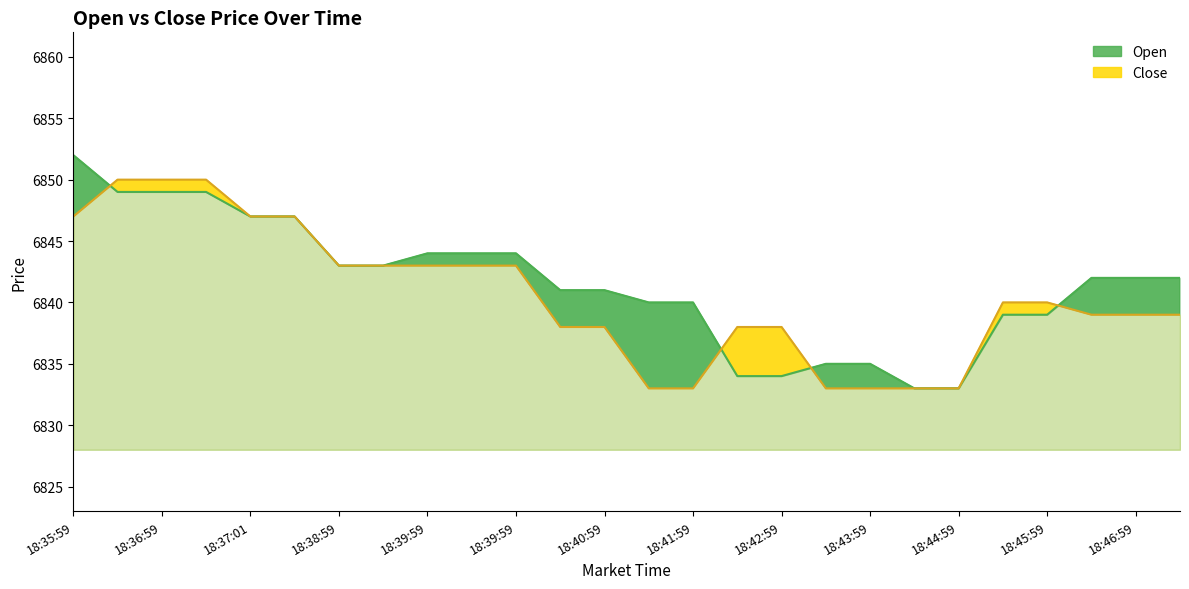

What is the label of the 15th point from the left?

18:41:59